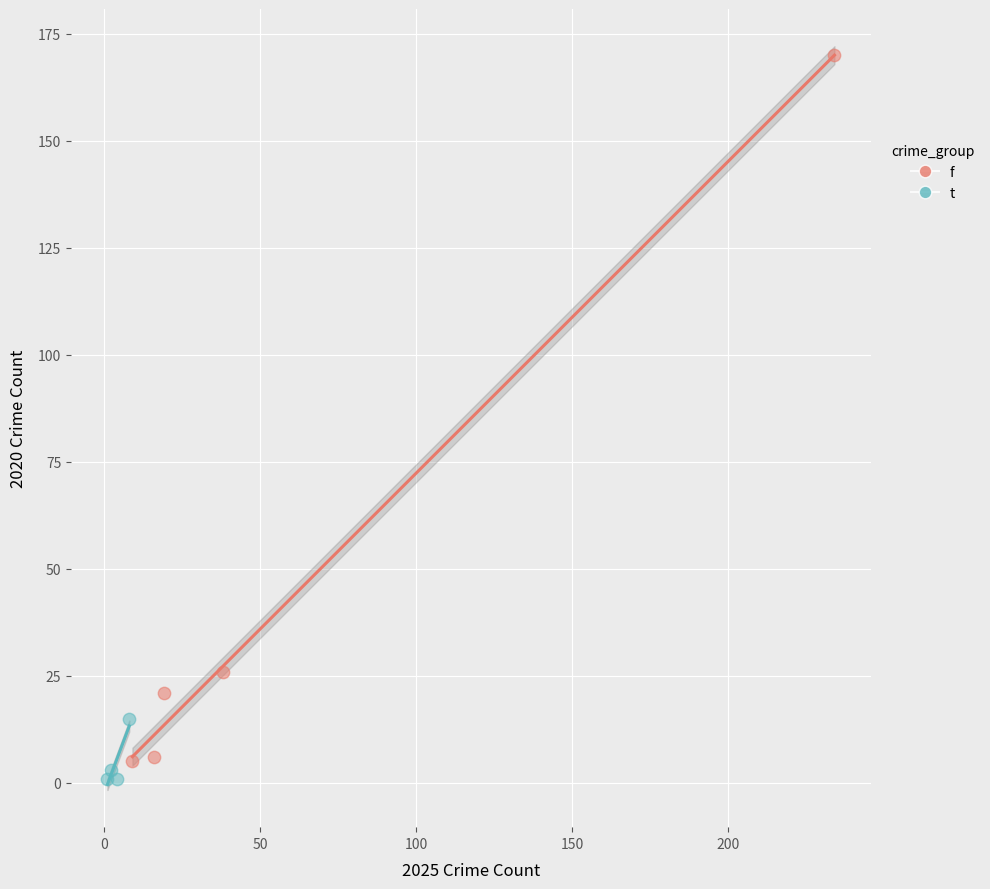

Which series contains the highest Y value?

f